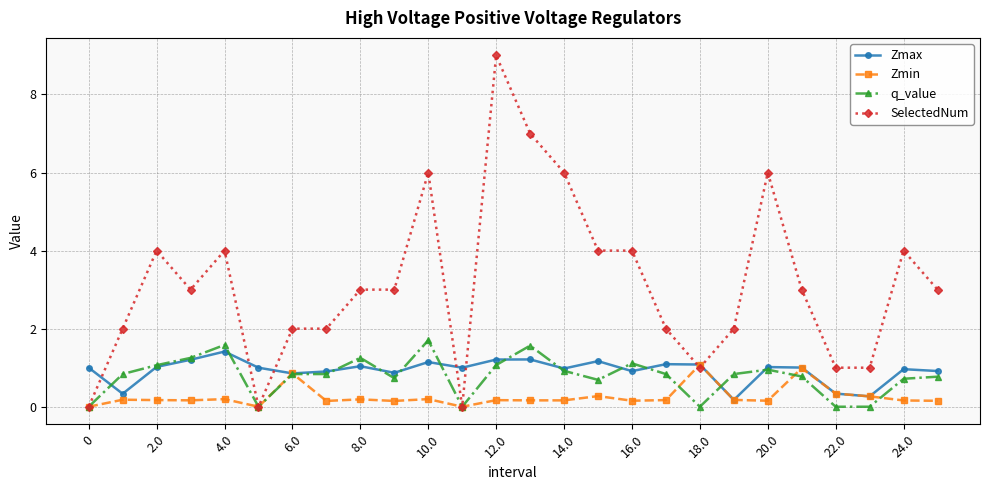

How many data points does each series have?

26